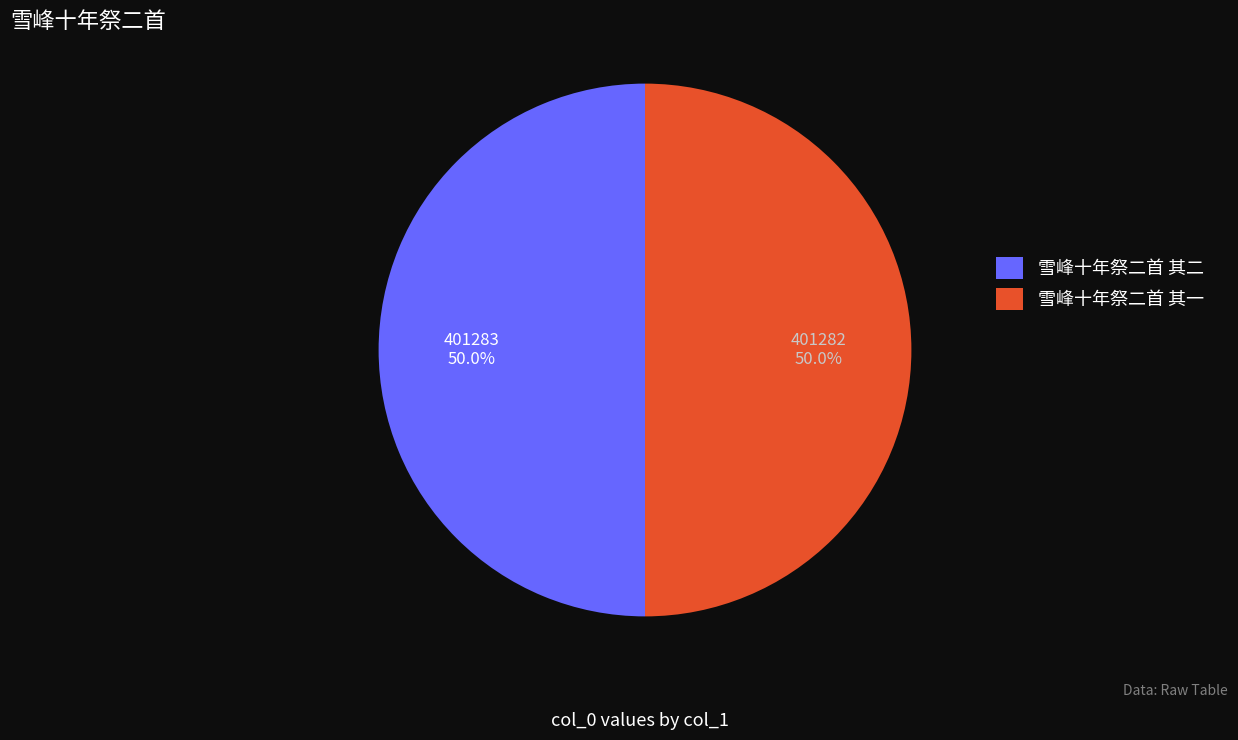

The 雪峰十年祭二首 其一 slice represents 55% of the pie. True or false?

False